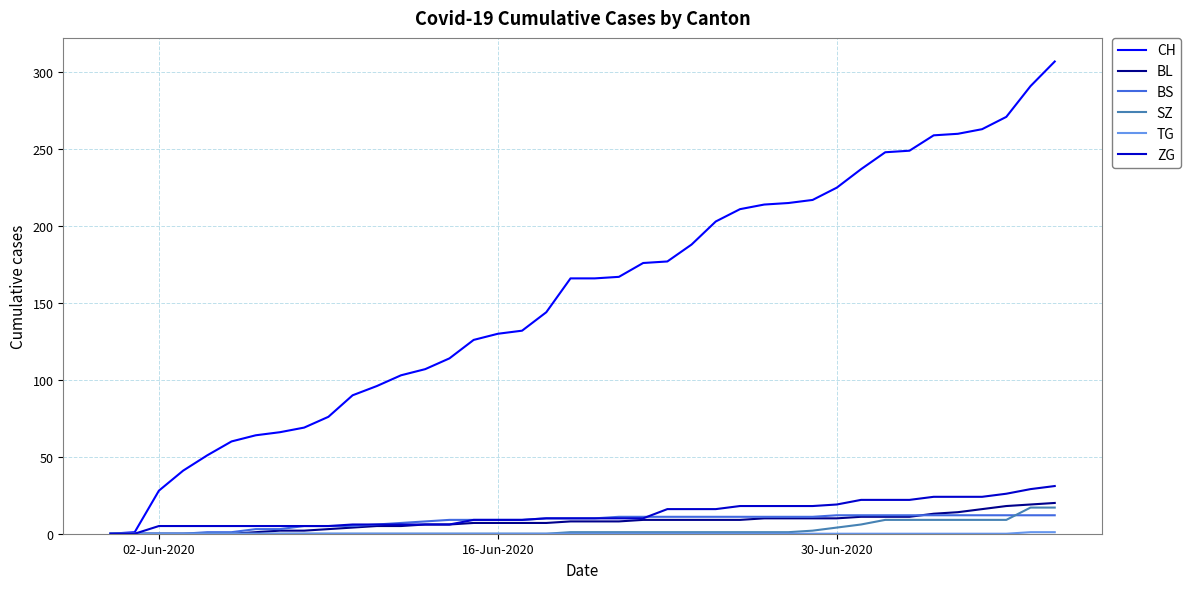

Which series has the largest range (max minus min)?

CH